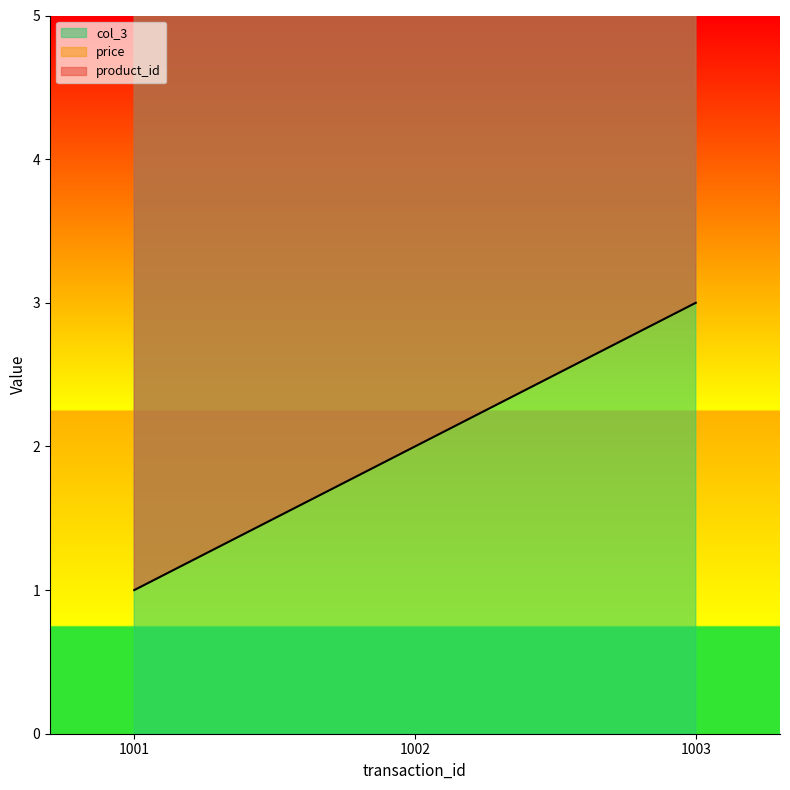

Reading left to right, extract all data points from this chart.

product_id: 5.4	6.3	7.2
price: 6.0	7.0	8.0
col_3: 1.0	2.0	3.0